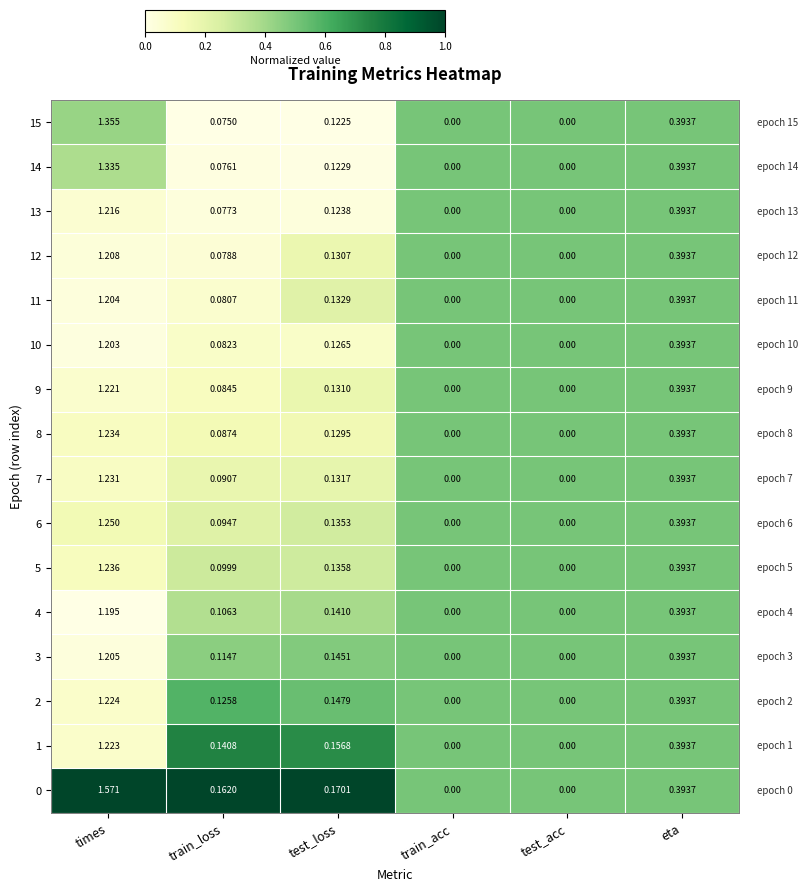

At which category does the chart reach its peak across all series?

times